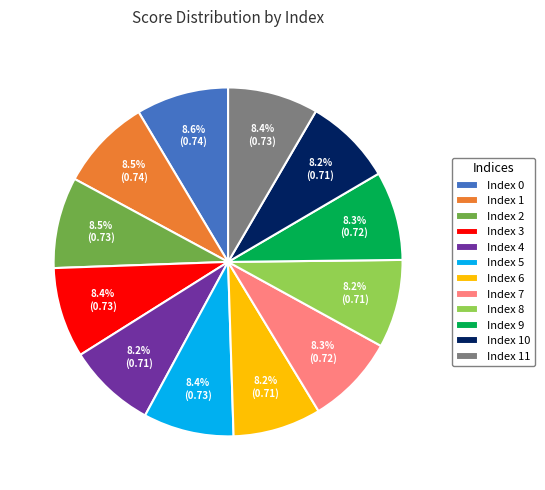

Is Index 6 the majority of the pie?

No